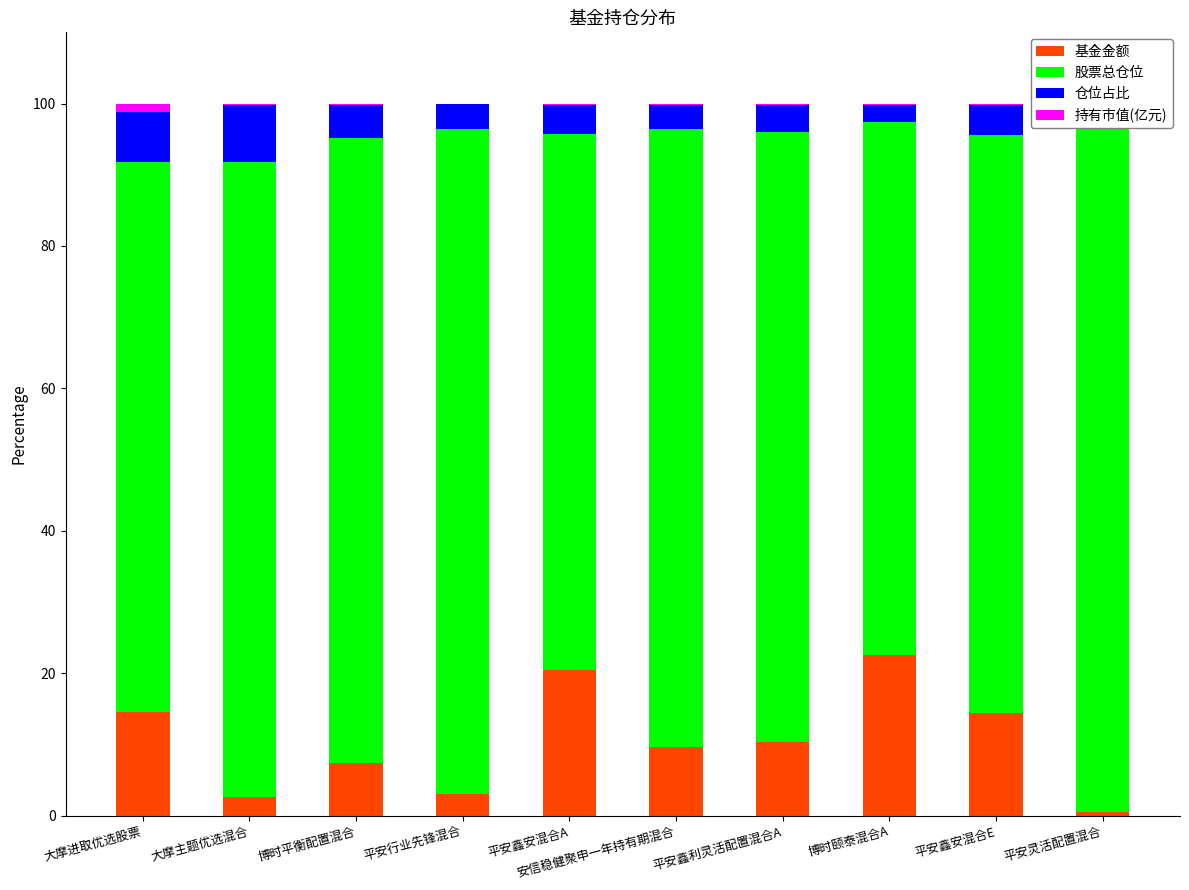

True or false: 仓位占比 has a value of 2.3 at 平安行业先锋混合.

False